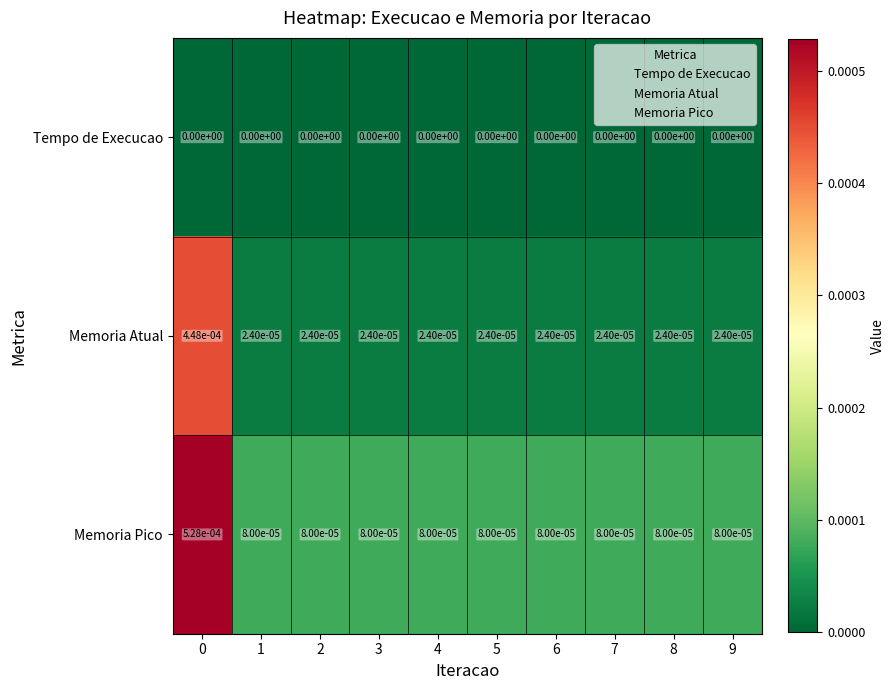

List the series in order of their peak value, lowest first.

Tempo de Execucao, Memoria Atual, Memoria Pico